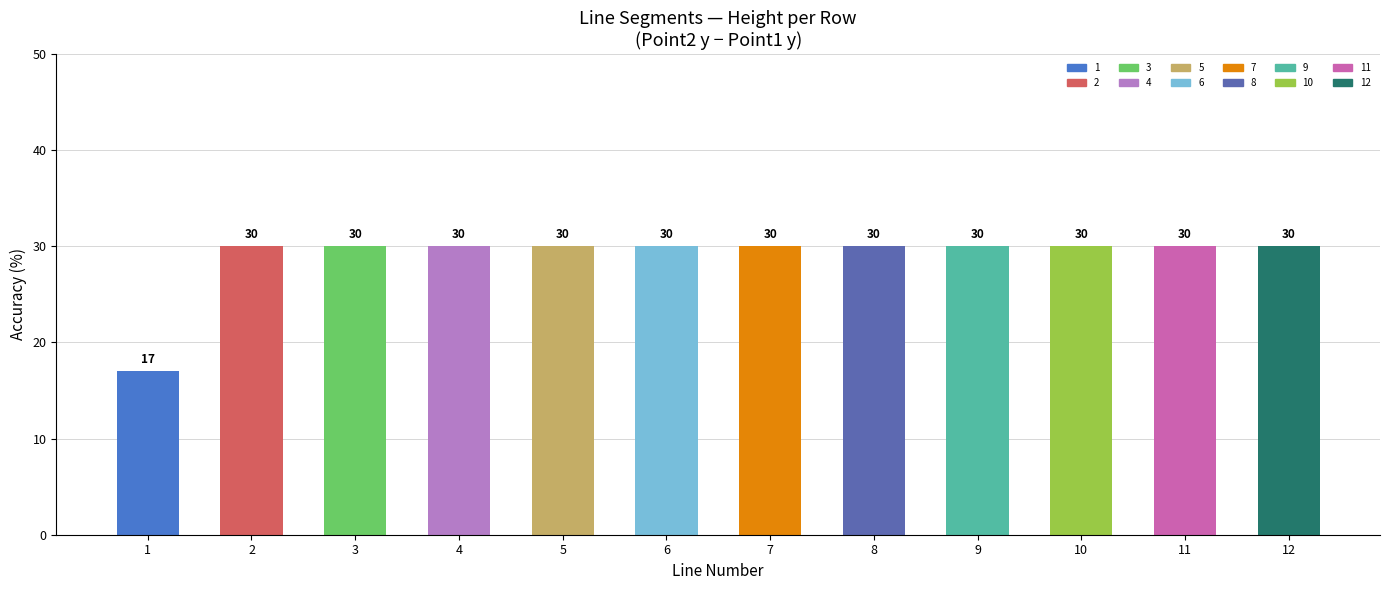

How many bars are there in total?

12